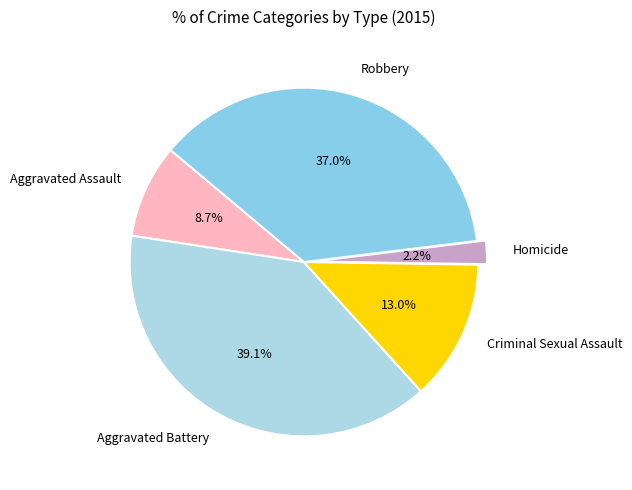

What is the largest slice in the pie chart?

Aggravated Battery